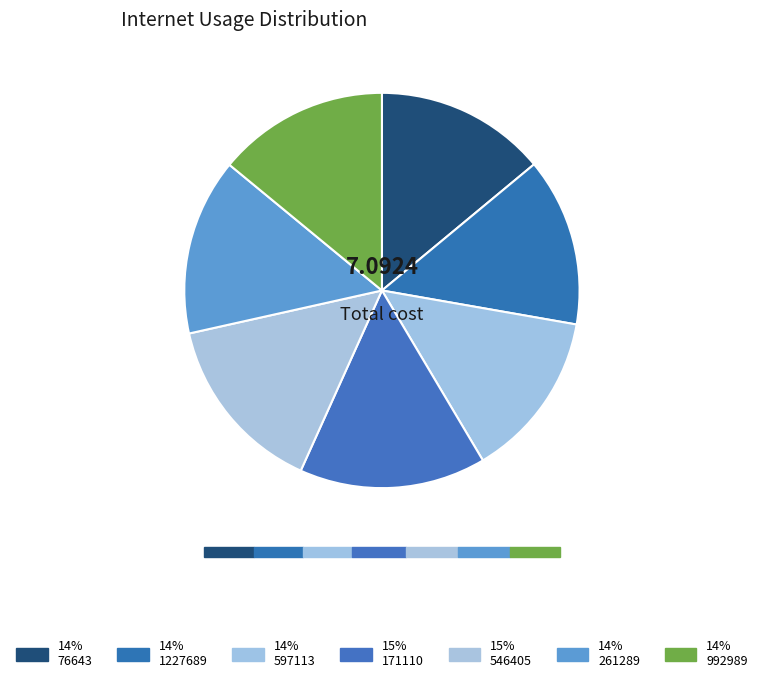

Is there a majority slice in this chart?

No